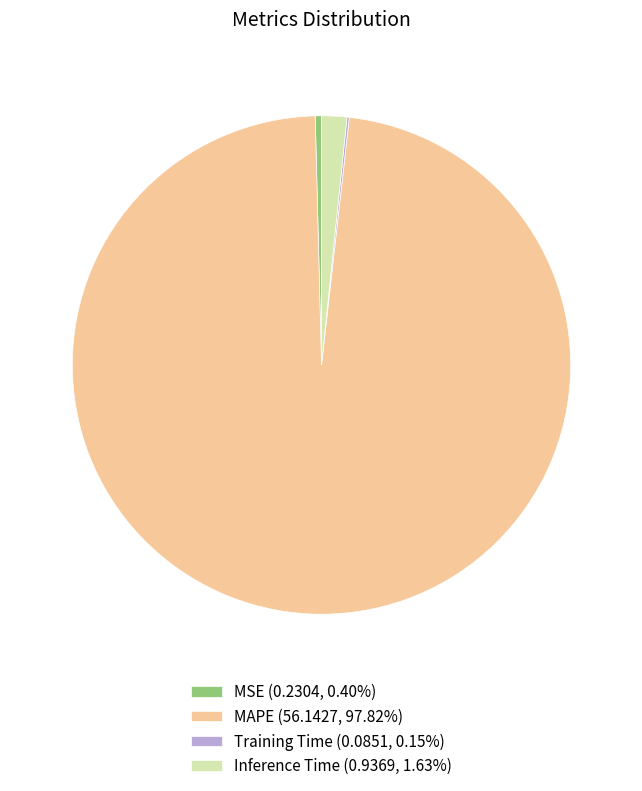

Is the sum of Inference Time (0.9369, 1.63%) and MAPE (56.1427, 97.82%) greater than half?

Yes